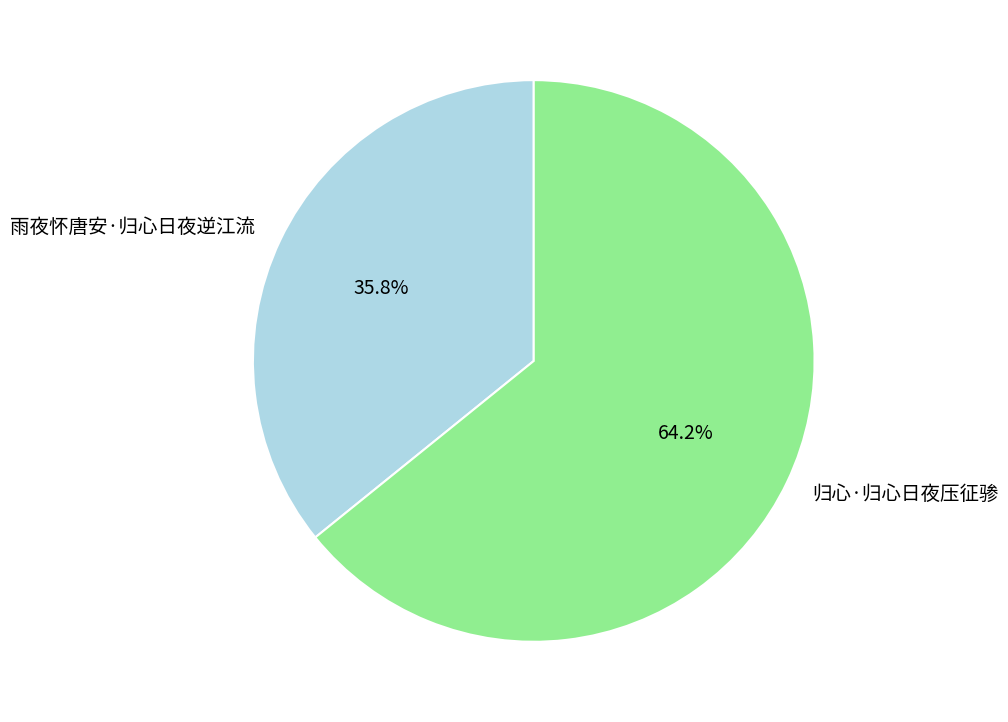

Combined, what portion of the pie is 雨夜怀唐安·归心日夜逆江流 and 归心·归心日夜压征骖?

100.0%